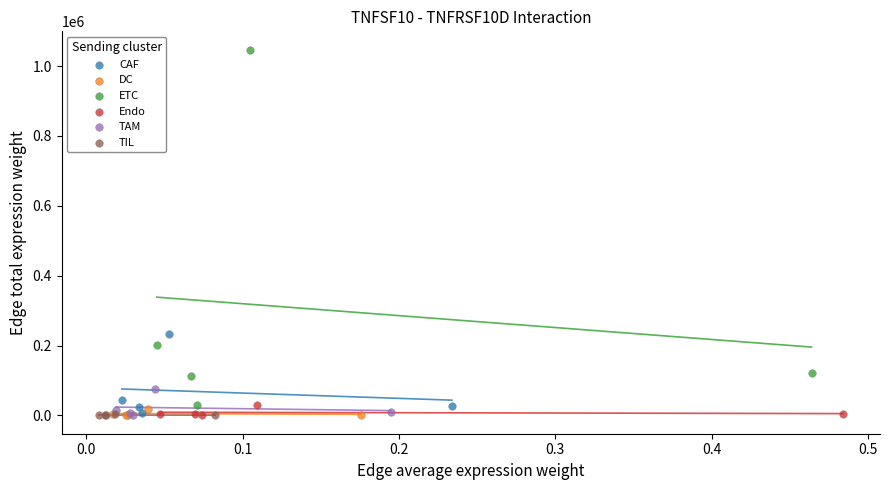

Which series has the largest Y range (max minus min)?

ETC